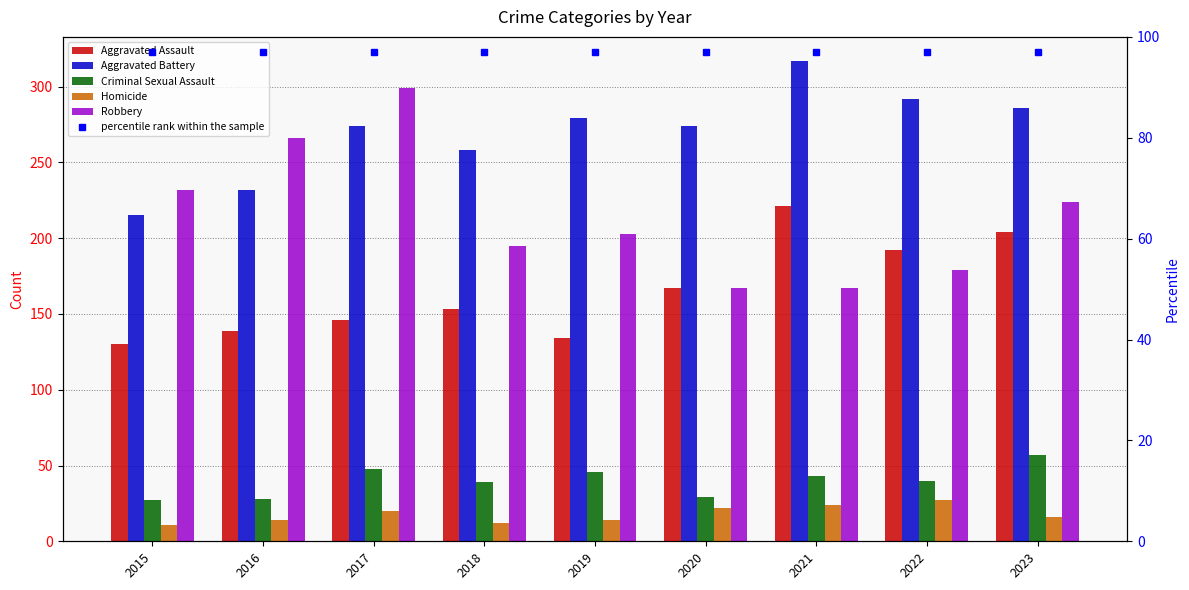

What is the average value of the Aggravated Assault series?

165